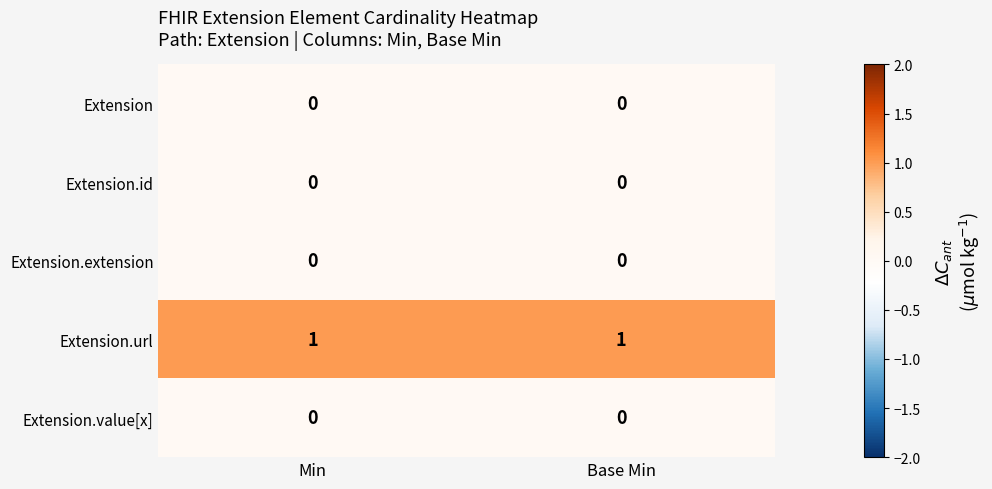

Which series has the largest total across all categories?

Extension.url